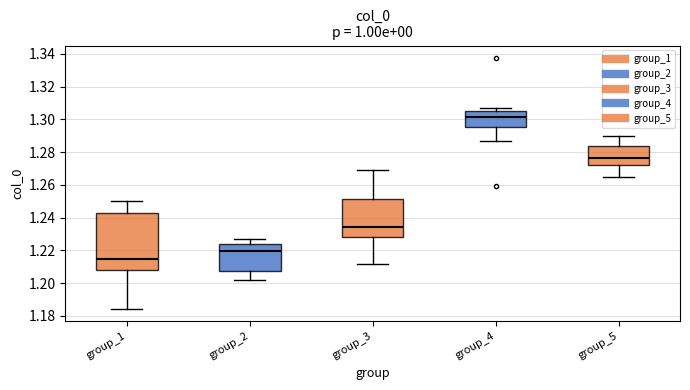

Which box has the highest median line?

group_4